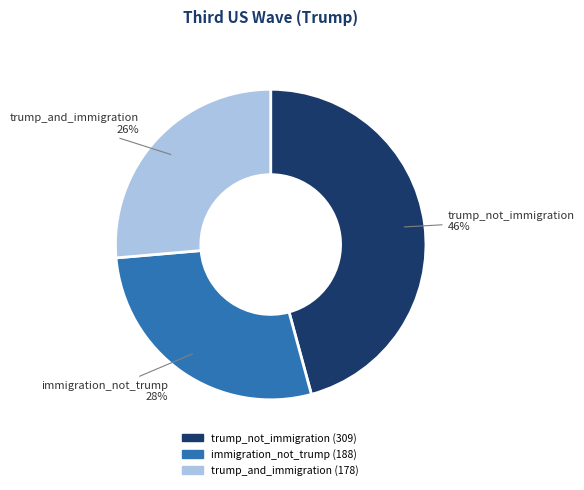

How many segments does this pie chart have?

3